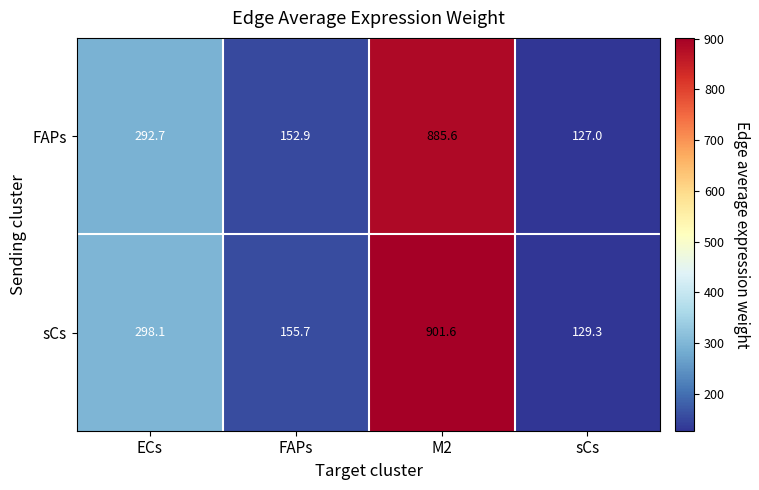

True or false: FAPs has a value of 121.8 at ECs.

False